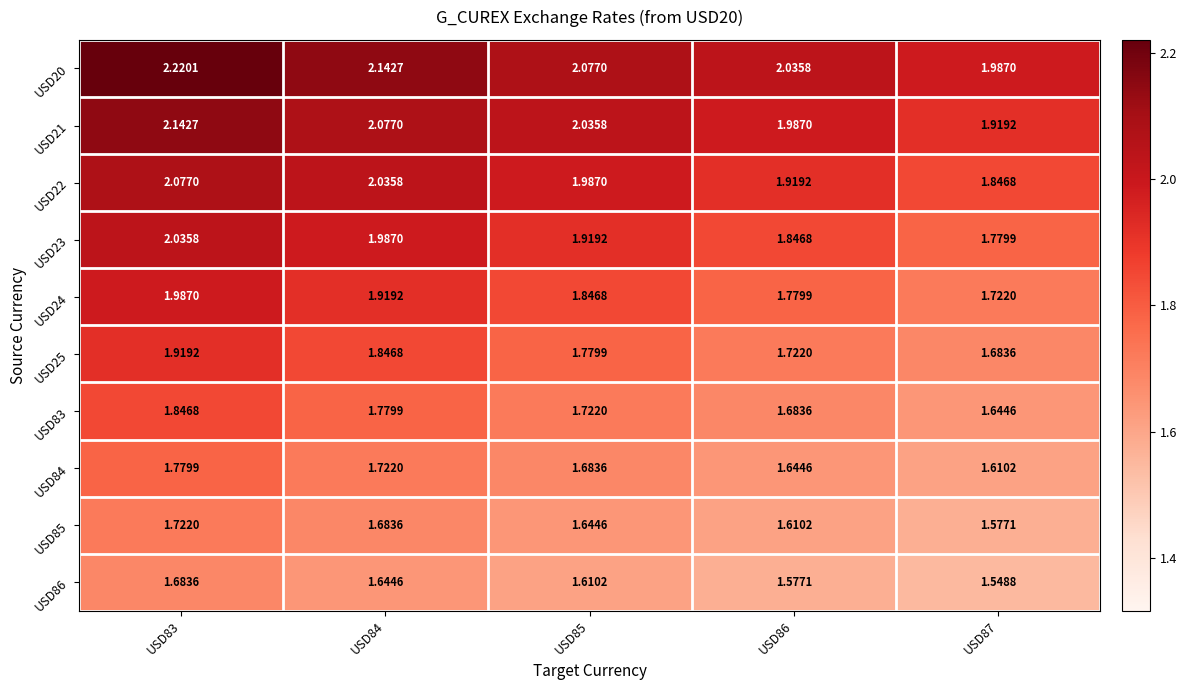

List the series in order of their peak value, highest first.

USD20, USD21, USD22, USD23, USD24, USD25, USD83, USD84, USD85, USD86